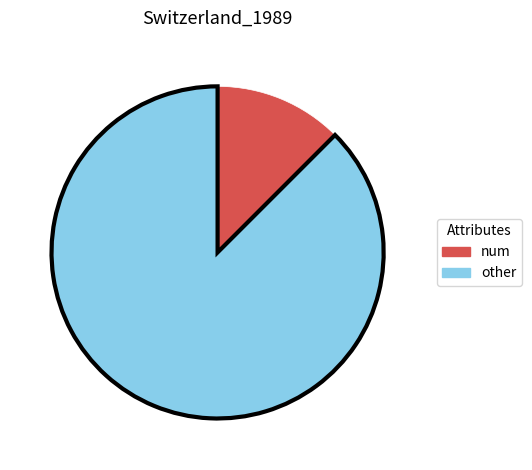

Does any single category account for the majority?

Yes